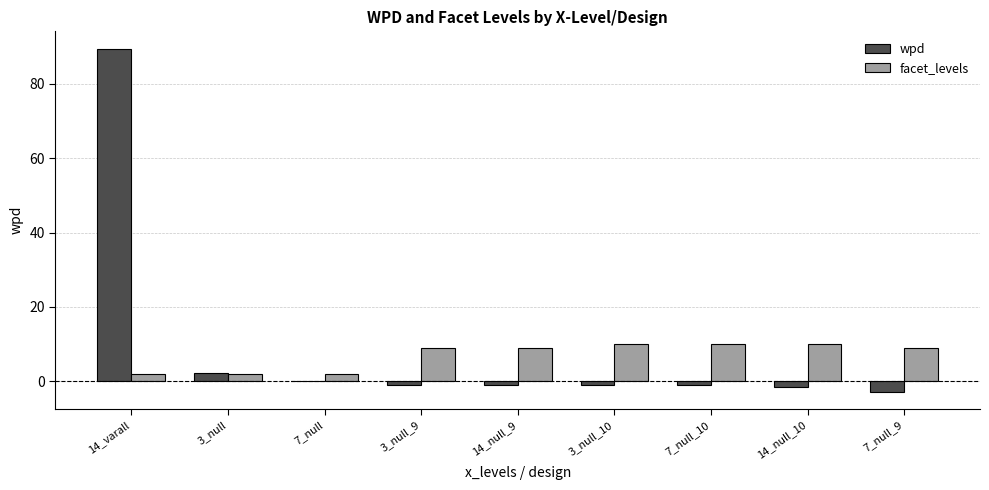

The value of wpd at 14_varall is 89.5. True or false?

True